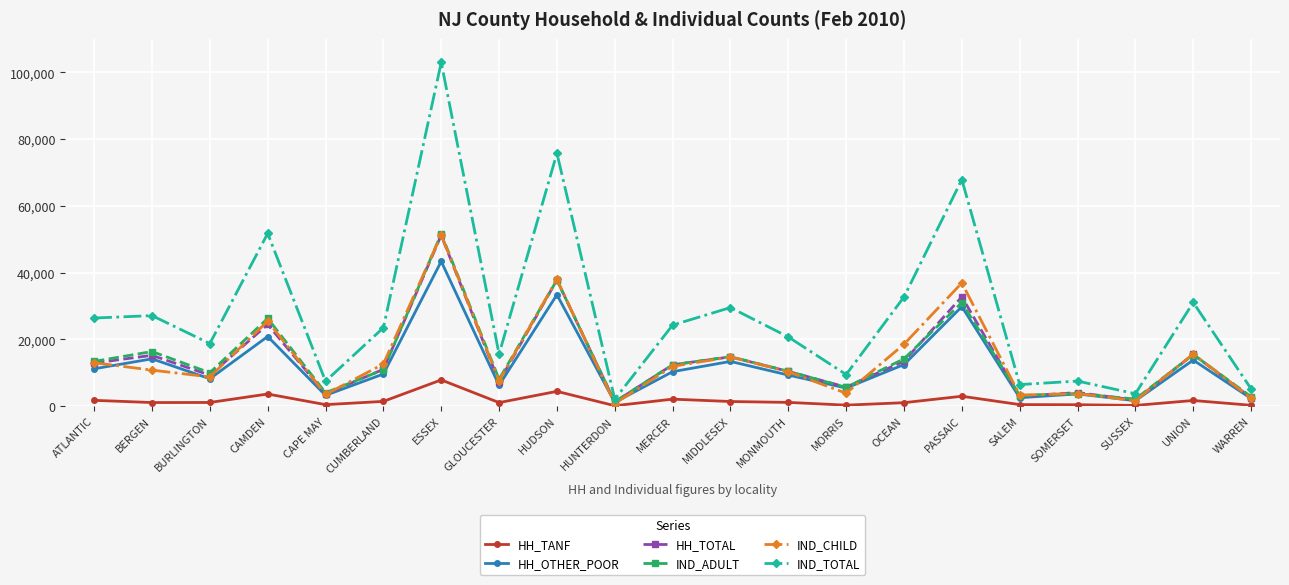

Where is the first local minimum for HH_TOTAL?

BURLINGTON